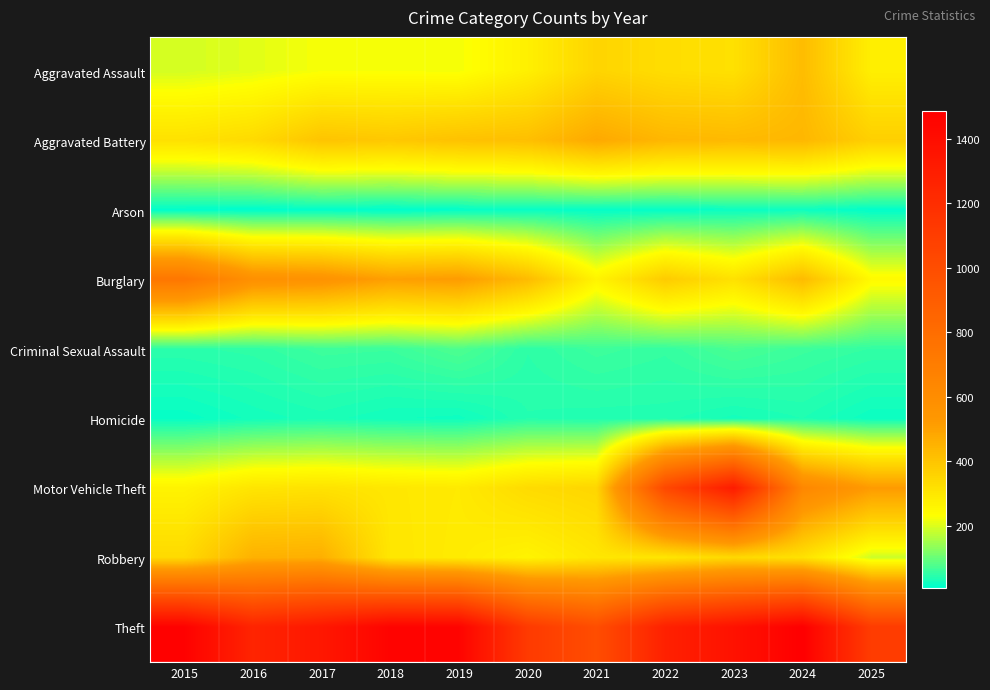

Which series has the largest total across all categories?

Theft